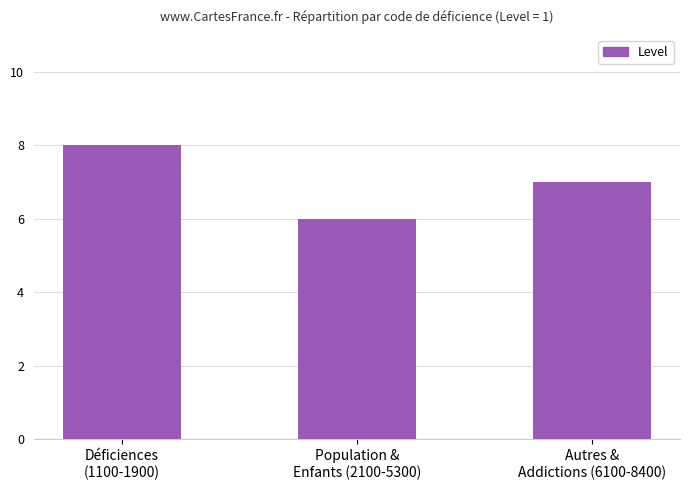

What is the difference between the maximum and minimum values?

2